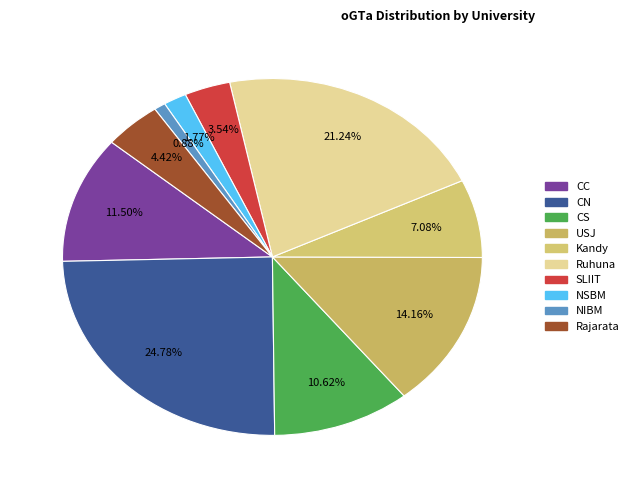

The Rajarata slice represents 4% of the pie. True or false?

True